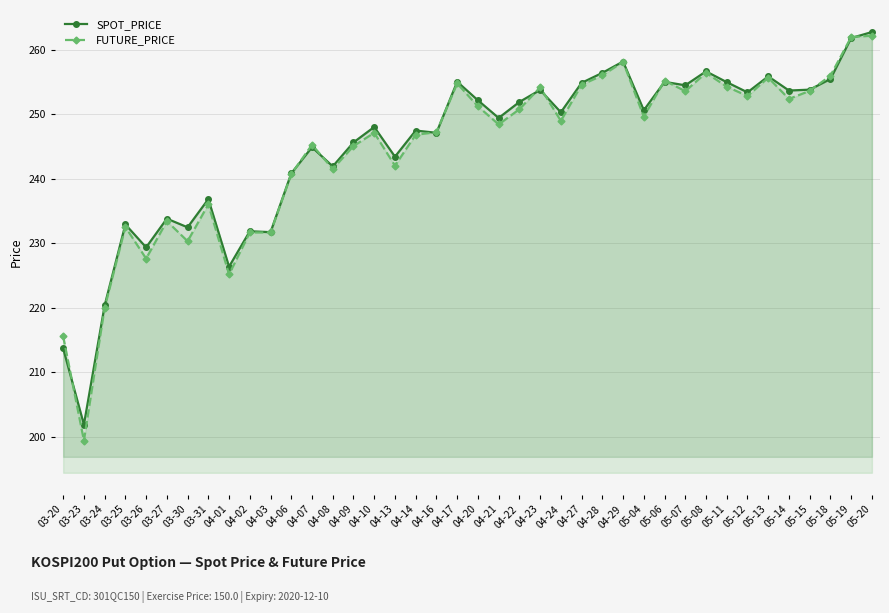

Is the value of FUTURE_PRICE at 05-14 greater than the value of SPOT_PRICE at 05-13?

No